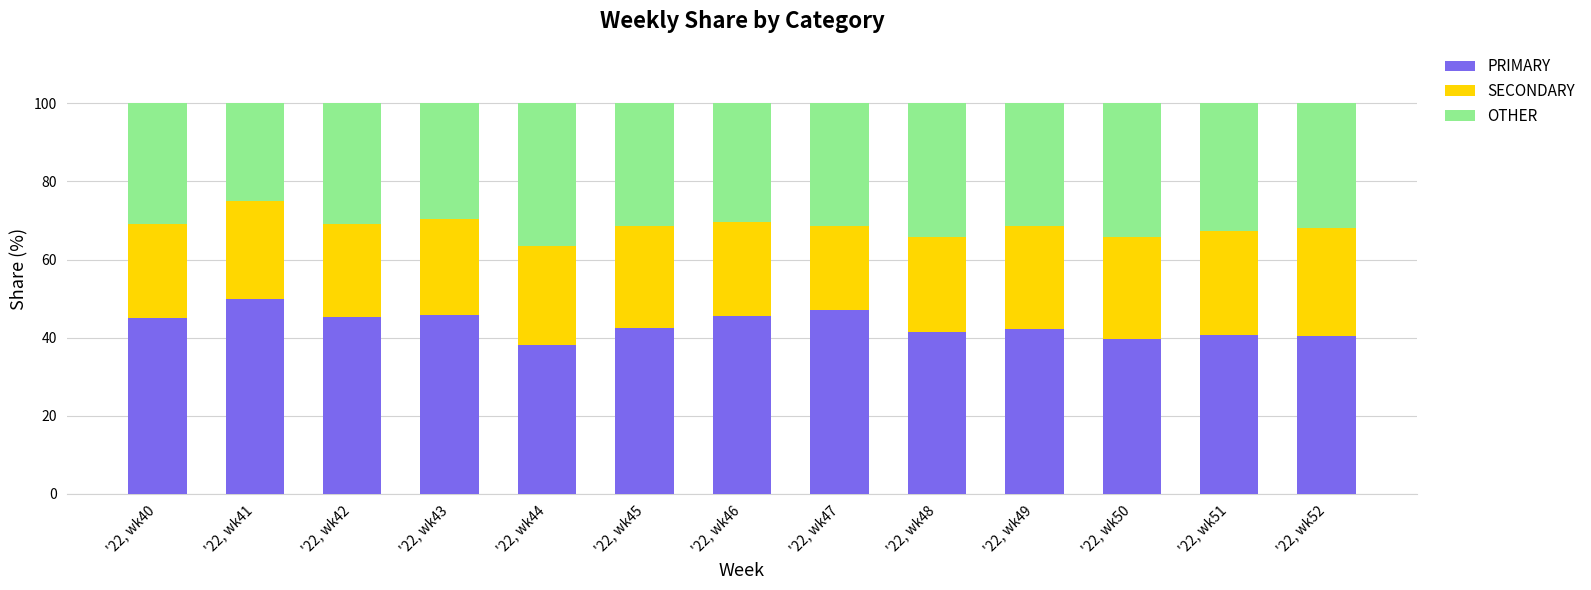

Rank the categories by PRIMARY value from lowest to highest.

'22, wk44, '22, wk50, '22, wk52, '22, wk51, '22, wk48, '22, wk49, '22, wk45, '22, wk40, '22, wk42, '22, wk46, '22, wk43, '22, wk47, '22, wk41